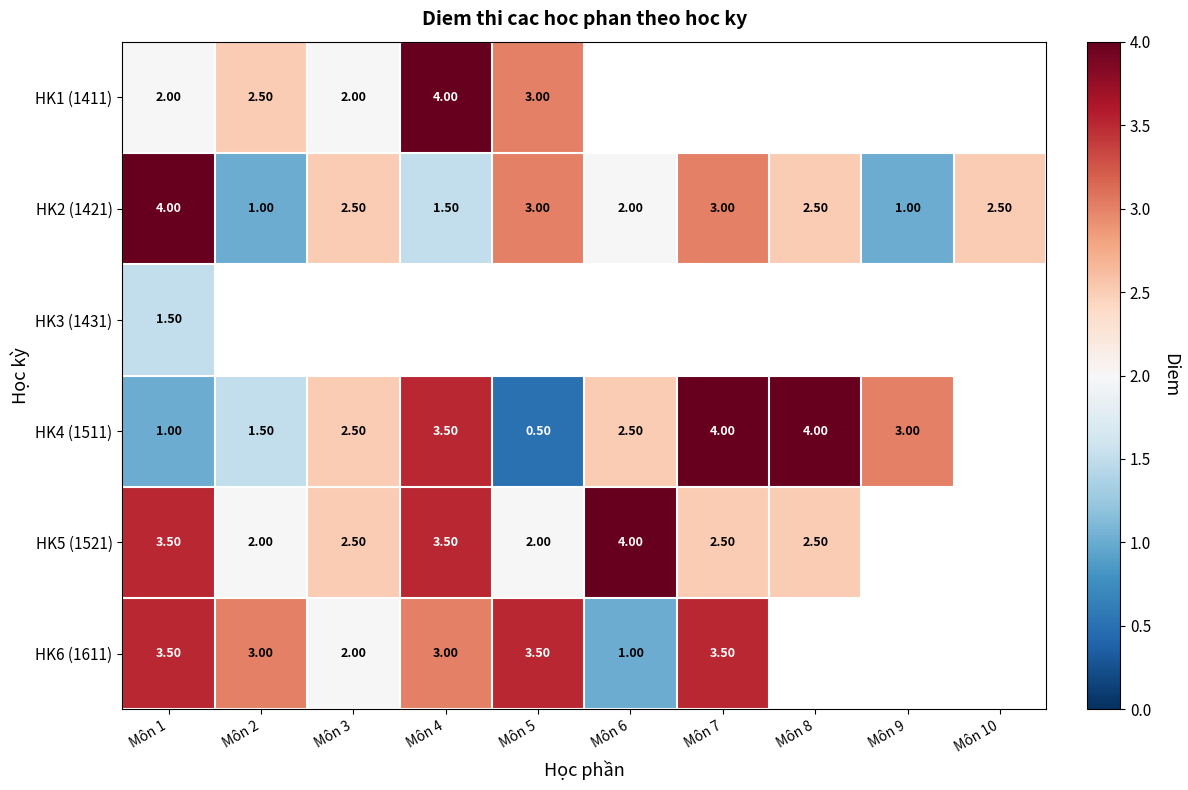

Between Môn 4 and Môn 2, which is larger?

Môn 4